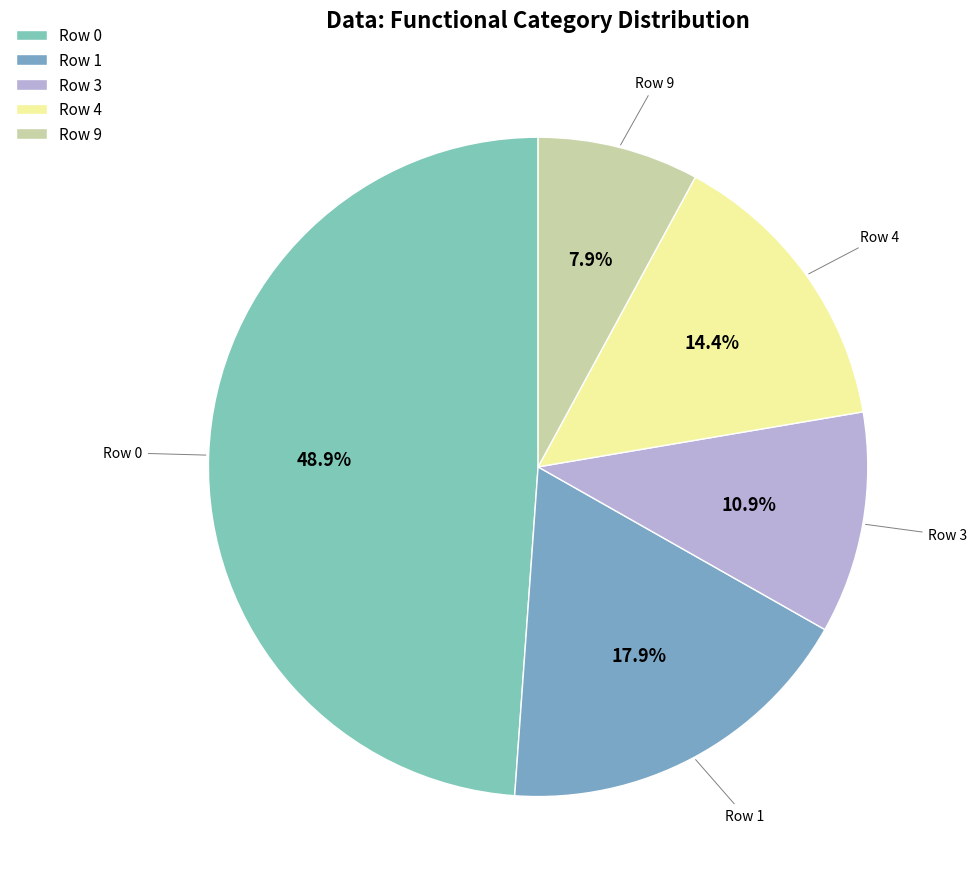

What portion of the pie excludes Row 0?

51.1%